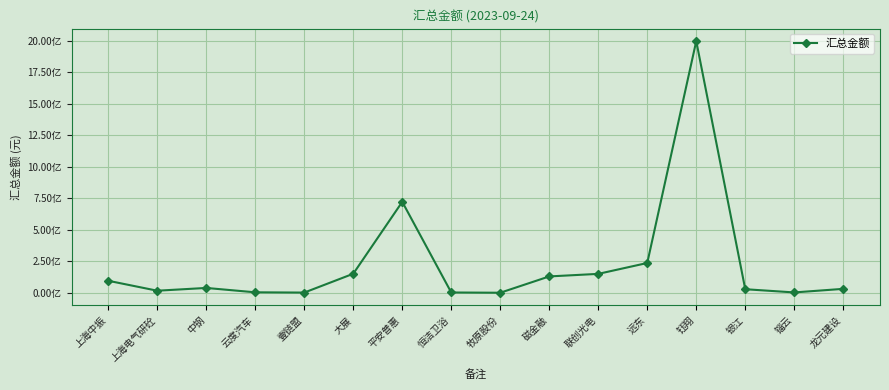

Is this an area chart (filled region under the line)?

No